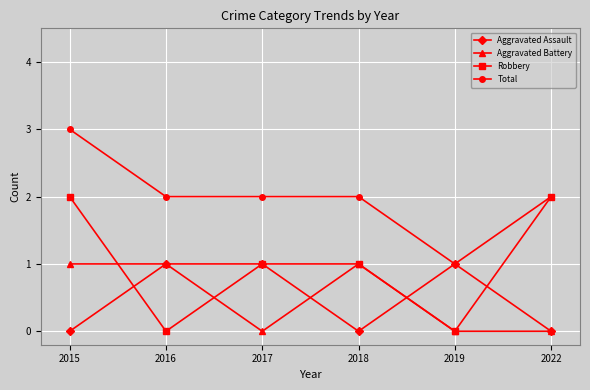

Reading left to right, transcribe all the data shown in this chart.

Aggravated Assault: 0	1	1	0	1	0
Aggravated Battery: 1	1	0	1	0	0
Robbery: 2	0	1	1	0	2
Total: 3	2	2	2	1	2